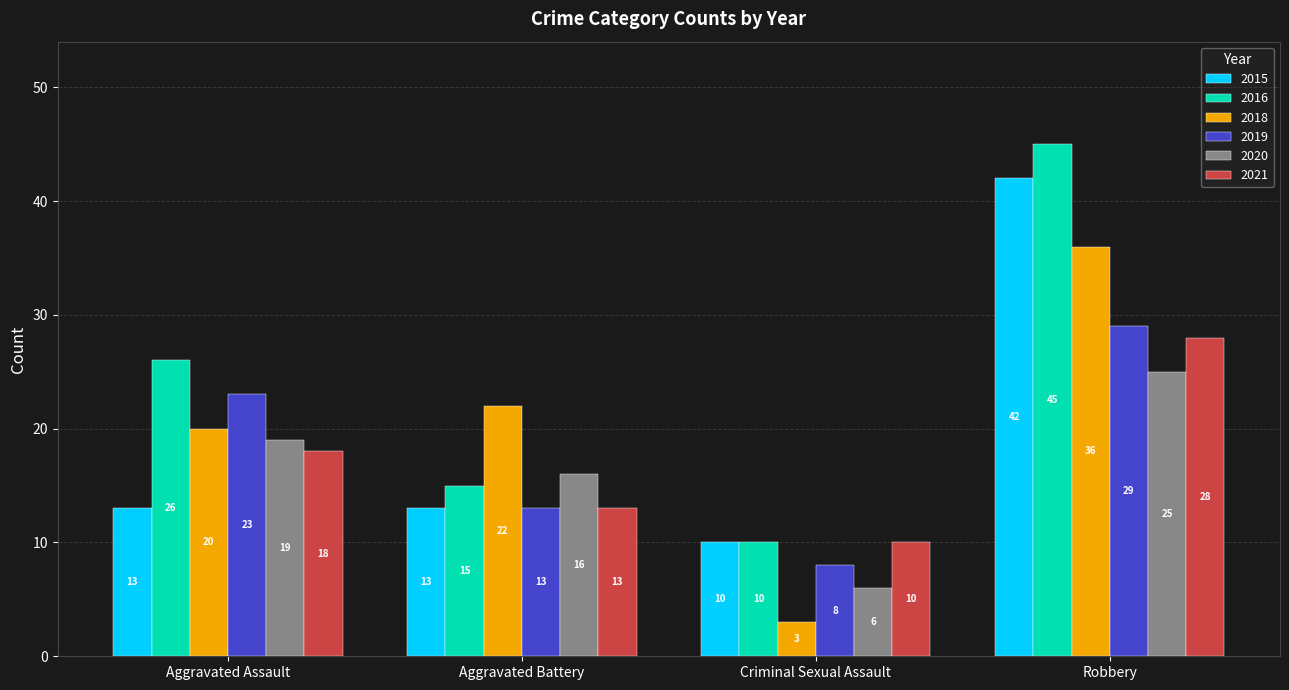

What are all the series names shown in the legend?

2015, 2016, 2018, 2019, 2020, 2021